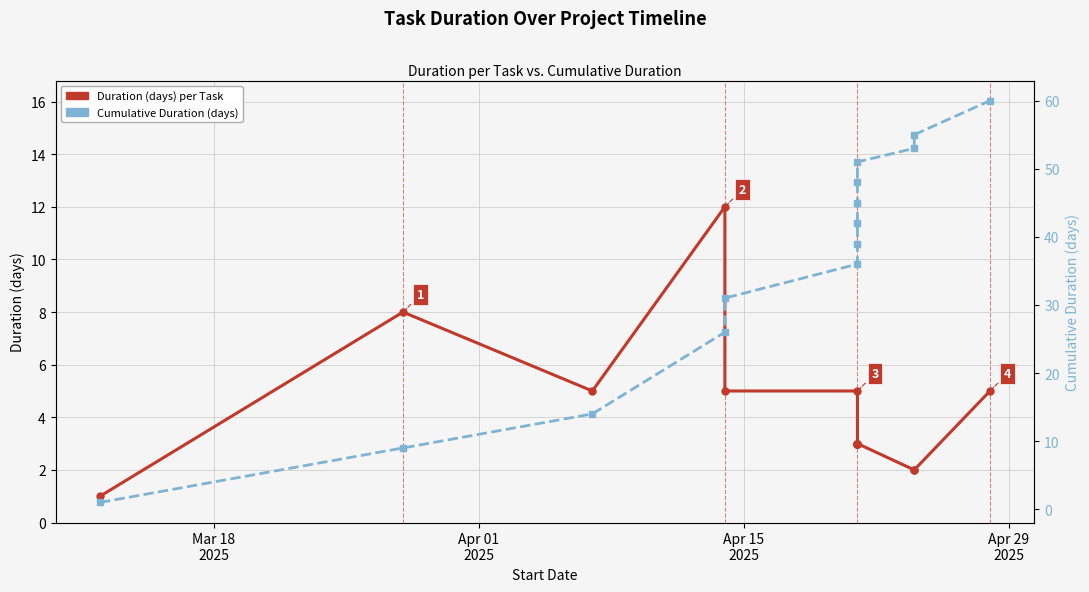

Rank the series by their maximum value, from lowest to highest.

Duration (days) per Task, Cumulative Duration (days)